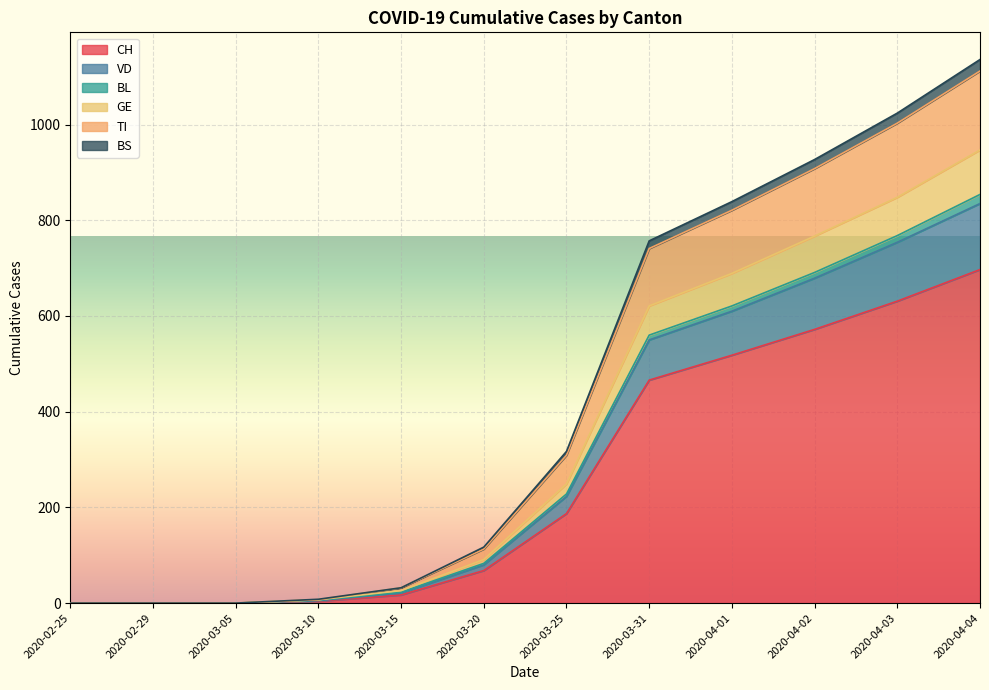

What is the maximum value for CH?

697